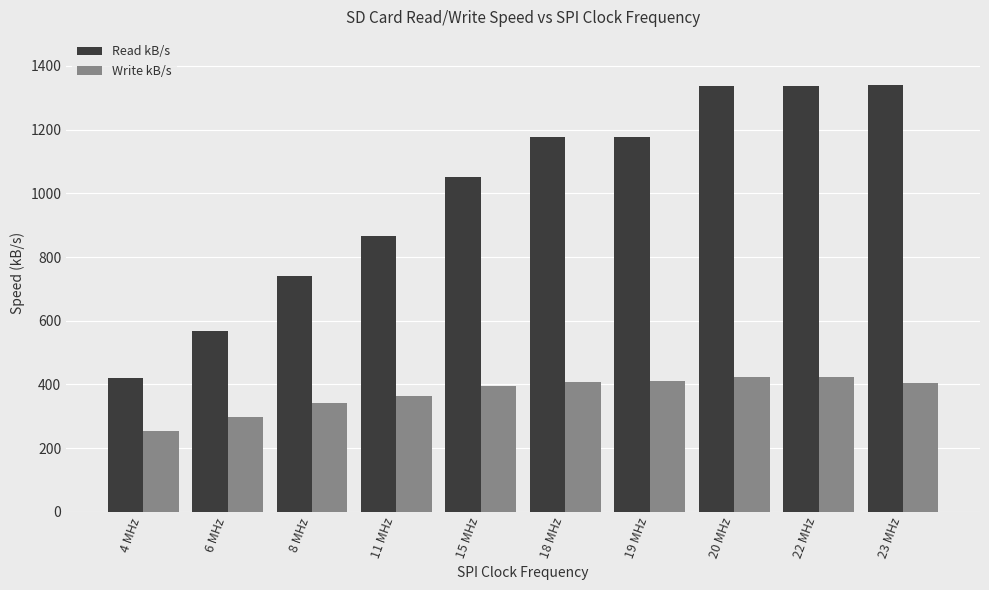

How many bars are there in total?

20